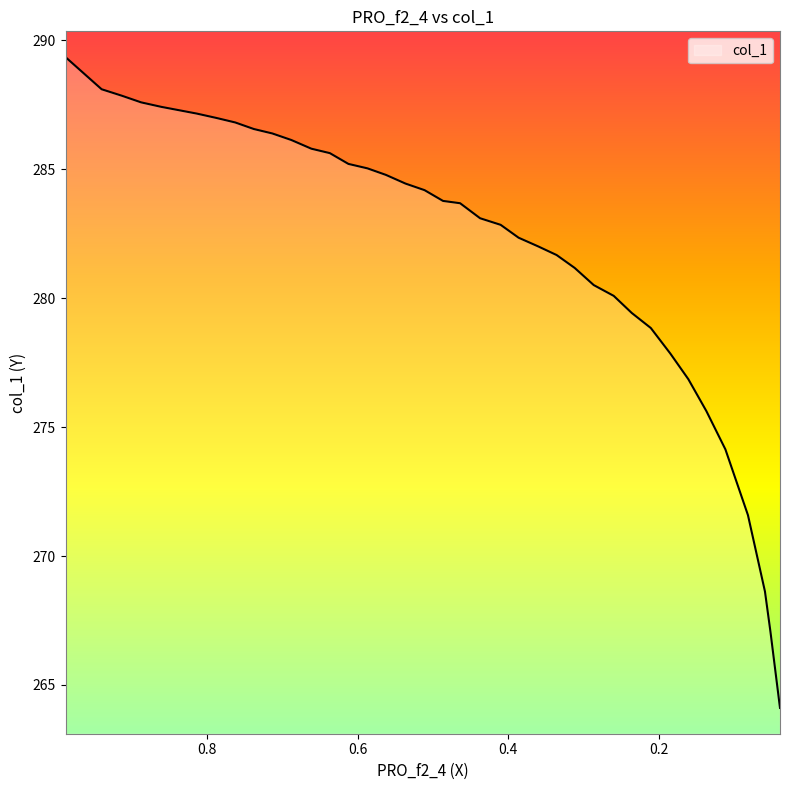

What is the label of the 31st point from the left?

0.1844